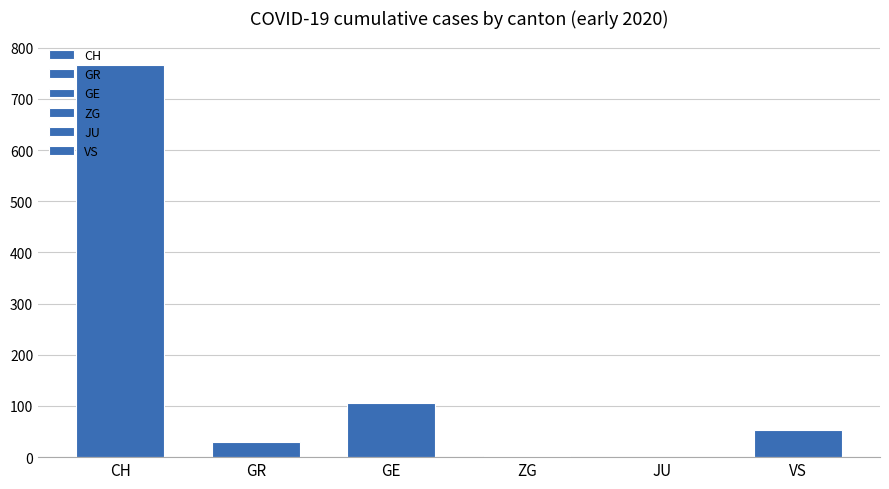

Are the bars horizontal?

No